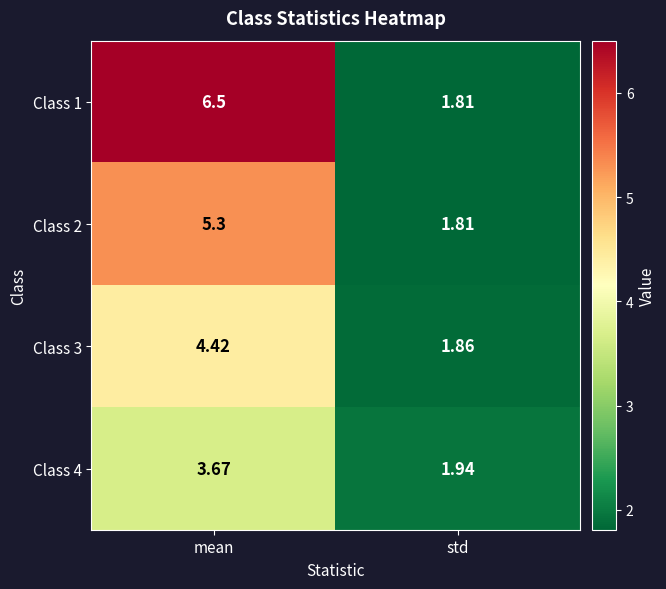

Count the number of data series in this chart.

4